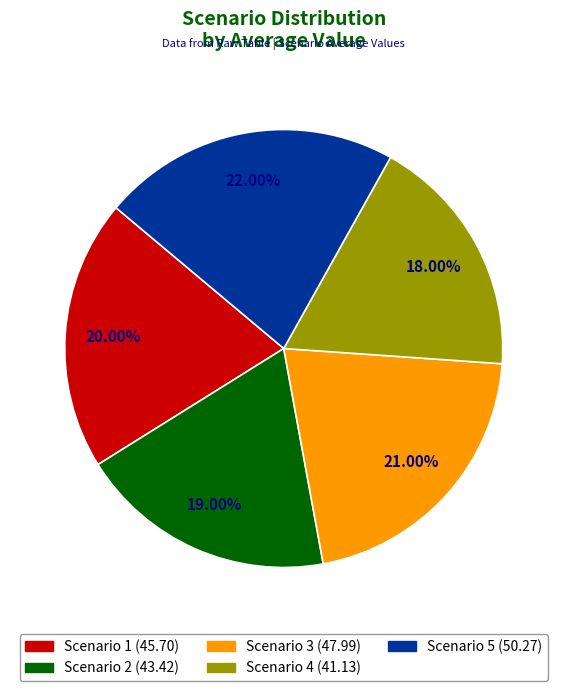

Is there any slice that represents more than half of the pie?

No